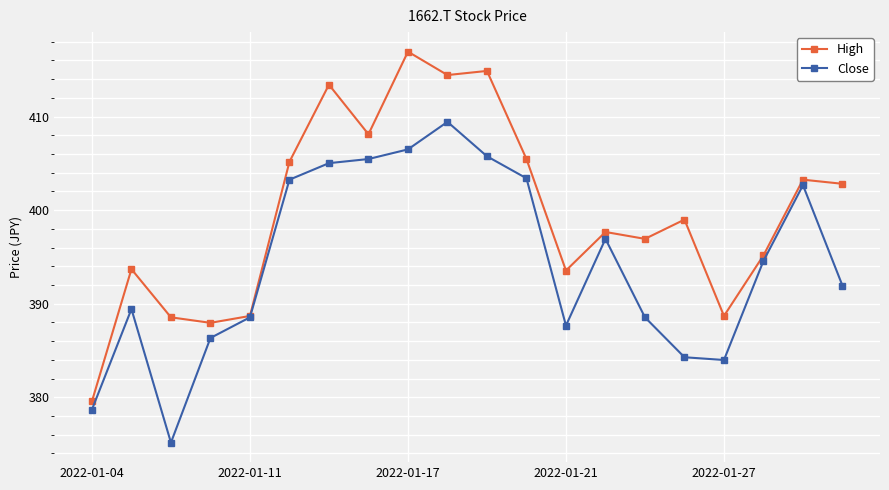

List the series in order of their overall mean, highest first.

High, Close